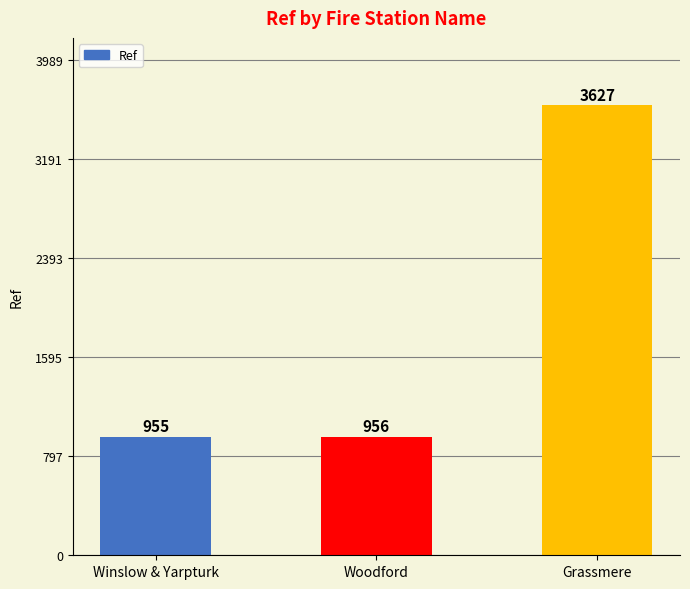

Count the number of categories in the chart.

3